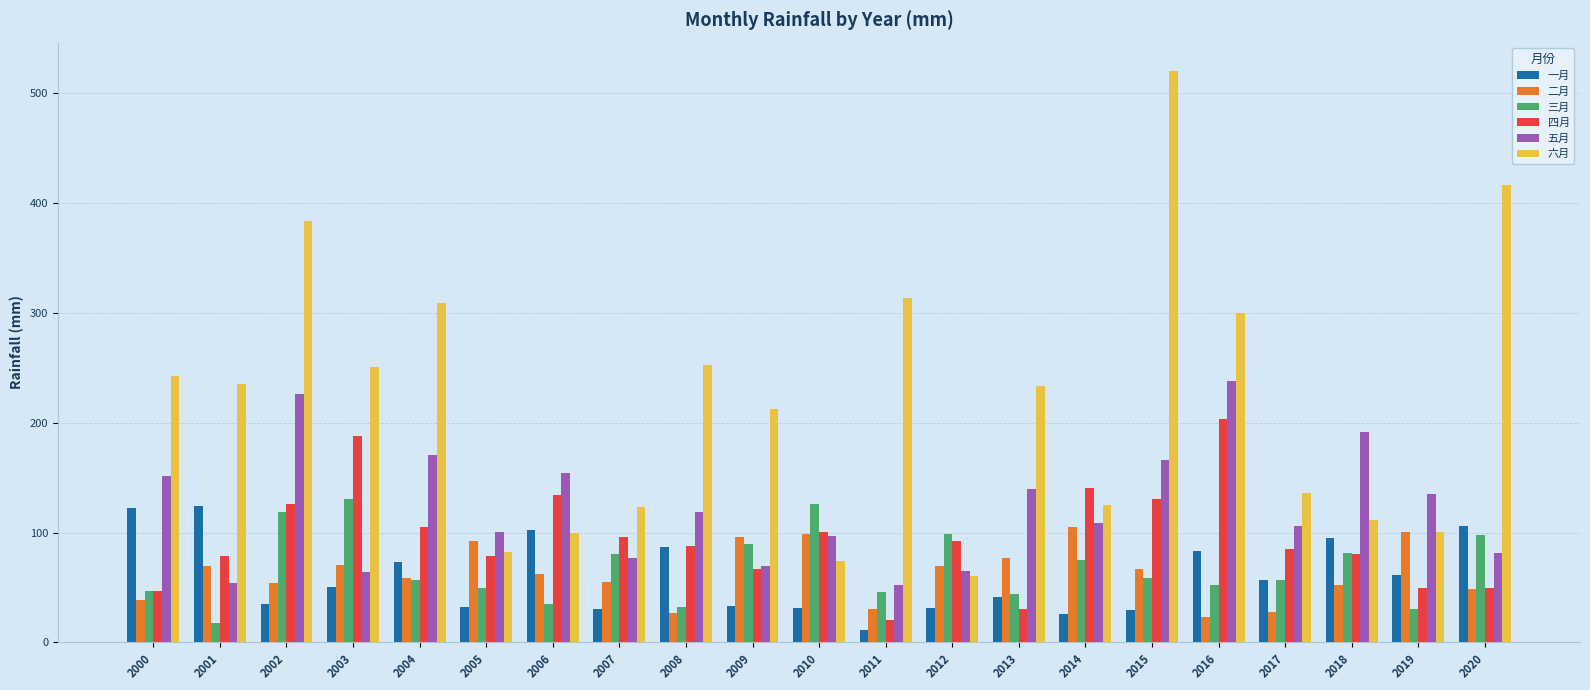

Which series has the largest total across all categories?

六月